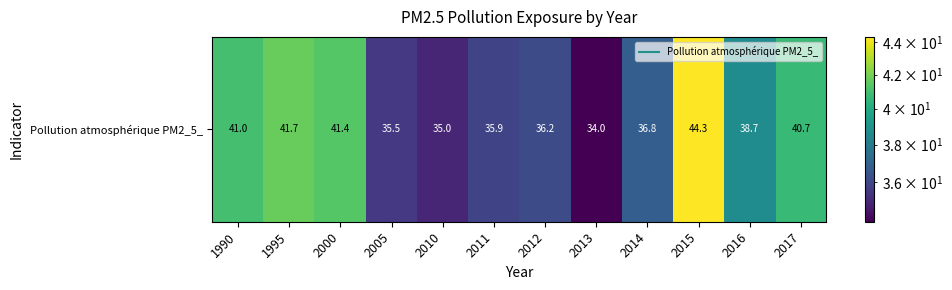

Reading left to right, what are all the values shown in this chart?

1990=41.0	1995=41.7	2000=41.4	2005=35.5	2010=35.0	2011=35.9	2012=36.2	2013=34.0	2014=36.8	2015=44.3	2016=38.7	2017=40.7